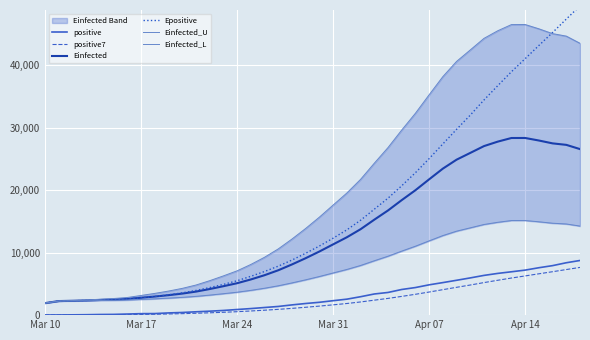

At how many categories does at least one series exceed 7129?

25